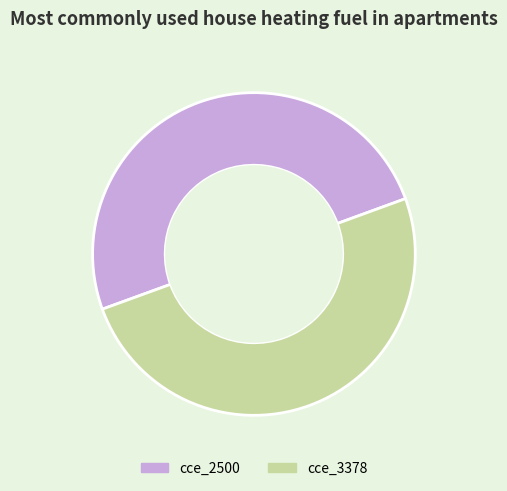

How many slices are in this pie chart?

2